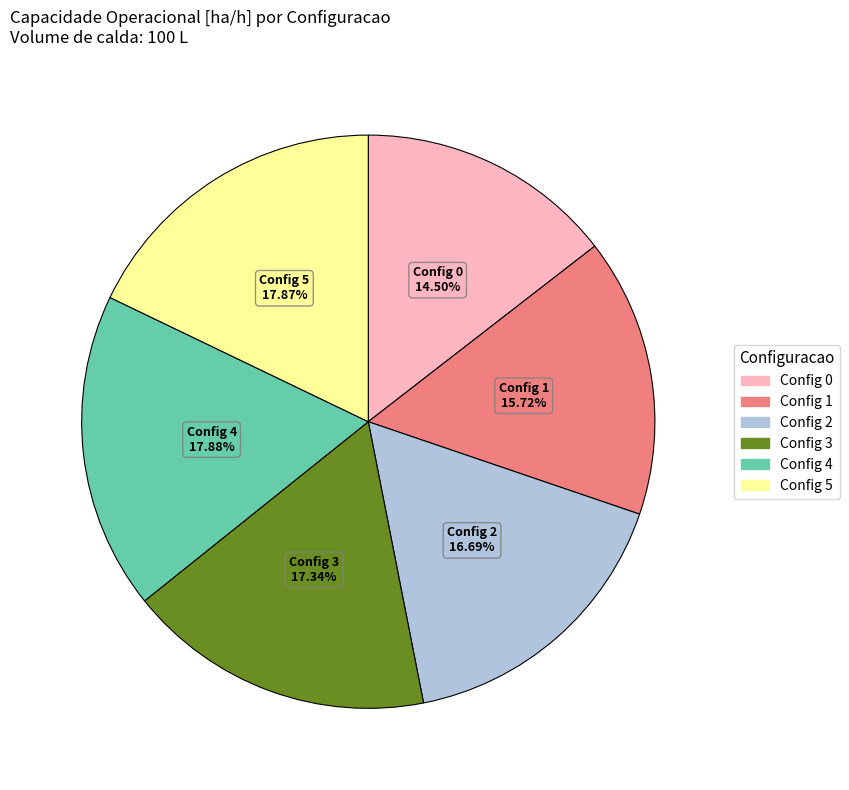

Is there any slice that represents more than half of the pie?

No